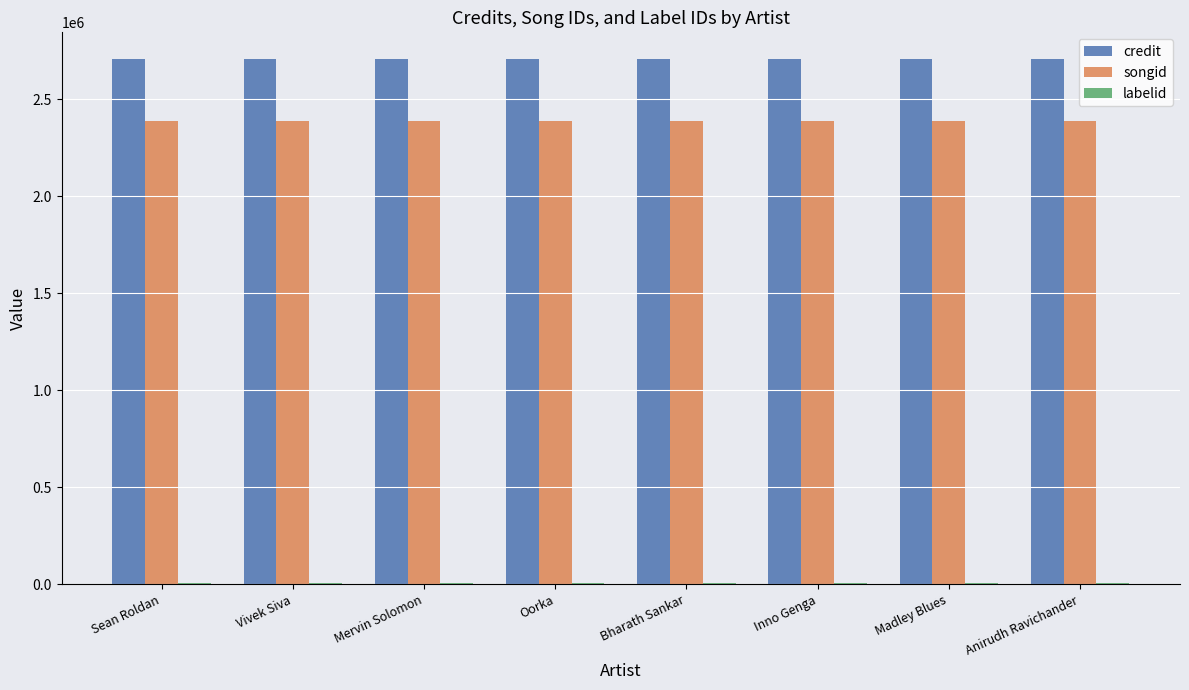

The value of credit at Madley Blues is 741637. True or false?

False